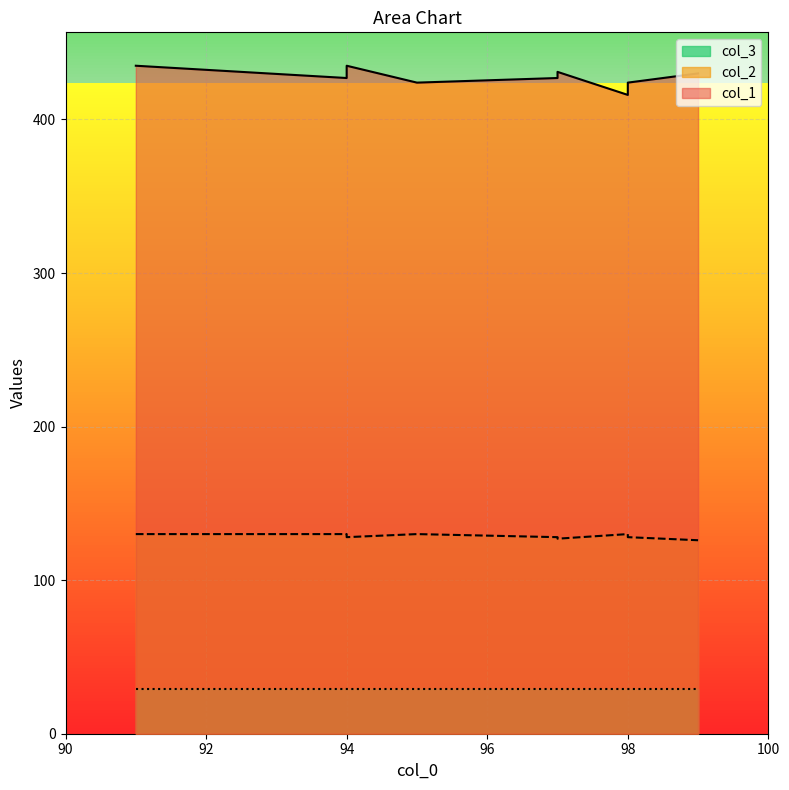

Which series changed the most between 97 and 98?

col_1